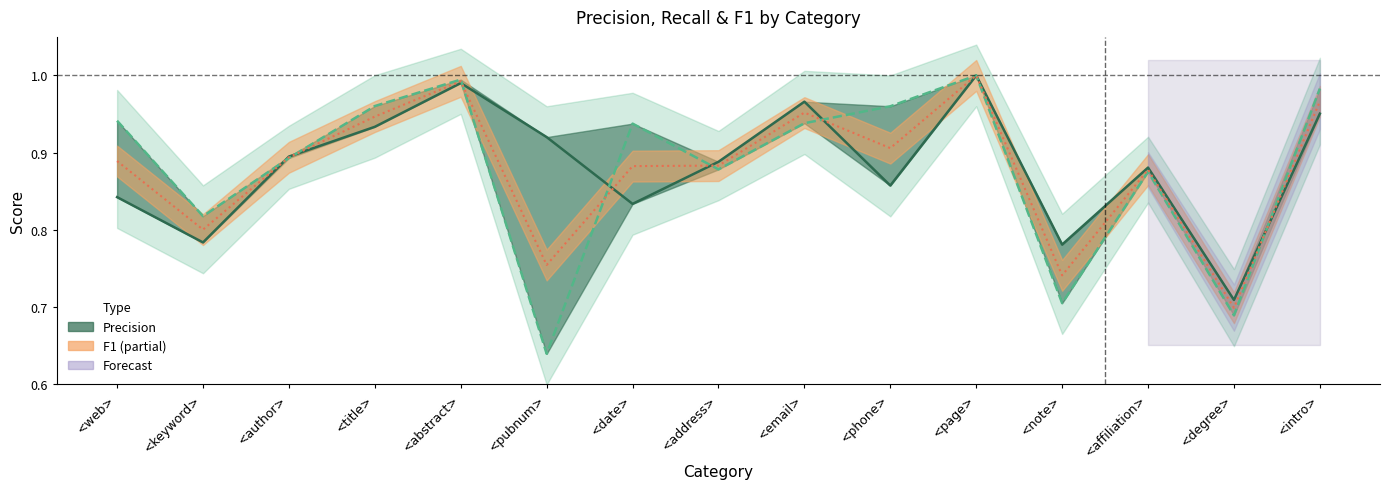

What is the difference between the second highest and second lowest values in the Precision series?

0.2